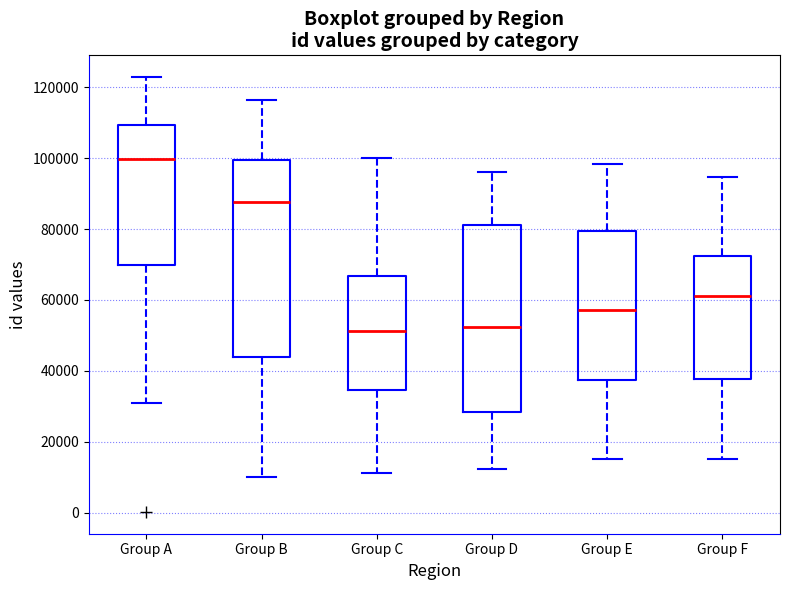

Reading left to right, transcribe this box plot: for each box, give where its median line is, the range the box spans, and where its two whiskers end, as read against the y-axis. The values are not printed on the chart, so give them approximately, as read against the axis.

Group A: median 100000, box 70000 to 110000, whiskers 32000 to 122000
Group B: median 88000, box 44000 to 100000, whiskers 10000 to 116000
Group C: median 52000, box 34000 to 66000, whiskers 12000 to 100000
Group D: median 52000, box 28000 to 82000, whiskers 12000 to 96000
Group E: median 58000, box 38000 to 80000, whiskers 16000 to 98000
Group F: median 62000, box 38000 to 72000, whiskers 16000 to 94000